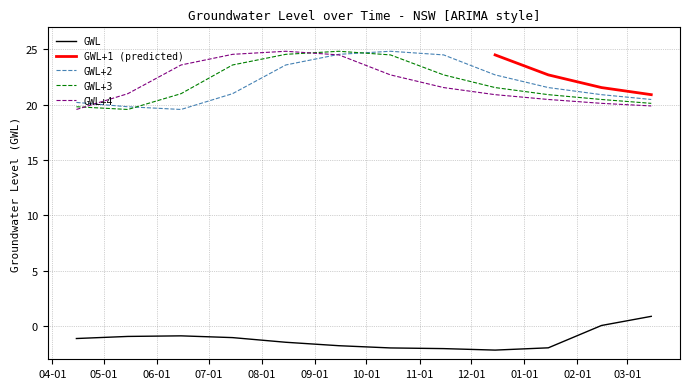

How many interior local peaks does the GWL series have?

1